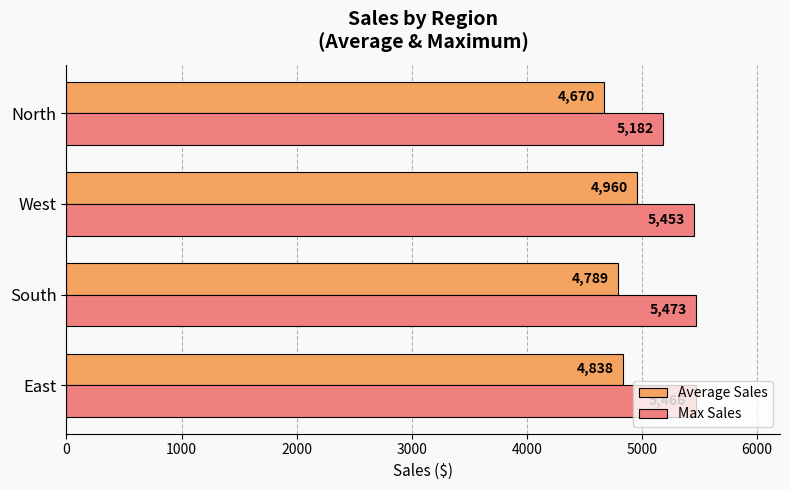

Between East and West, which series saw the biggest shift?

Average Sales